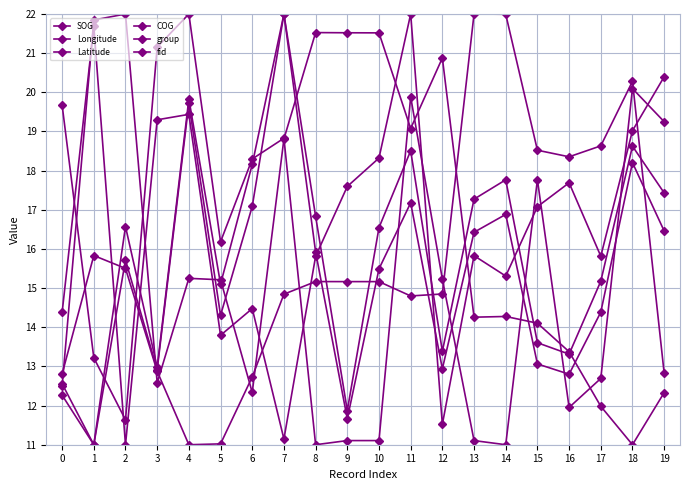

Between 5 and 15, which series saw the biggest shift?

Longitude